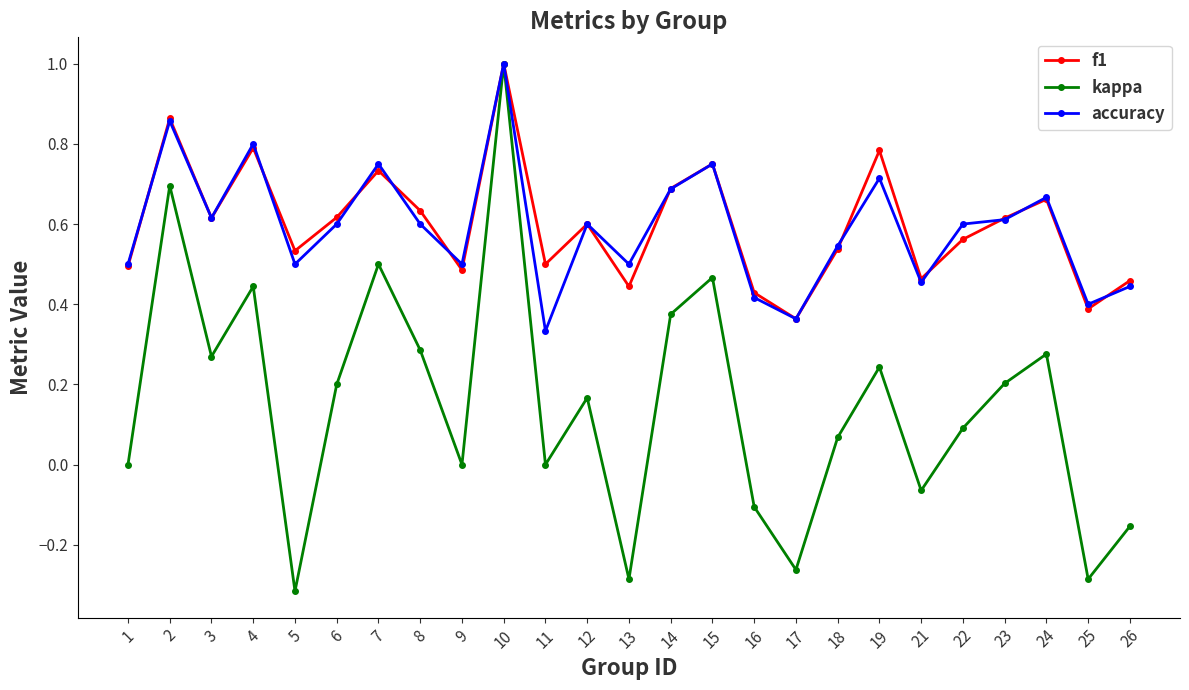

True or false: accuracy and f1 intersect in this chart.

True